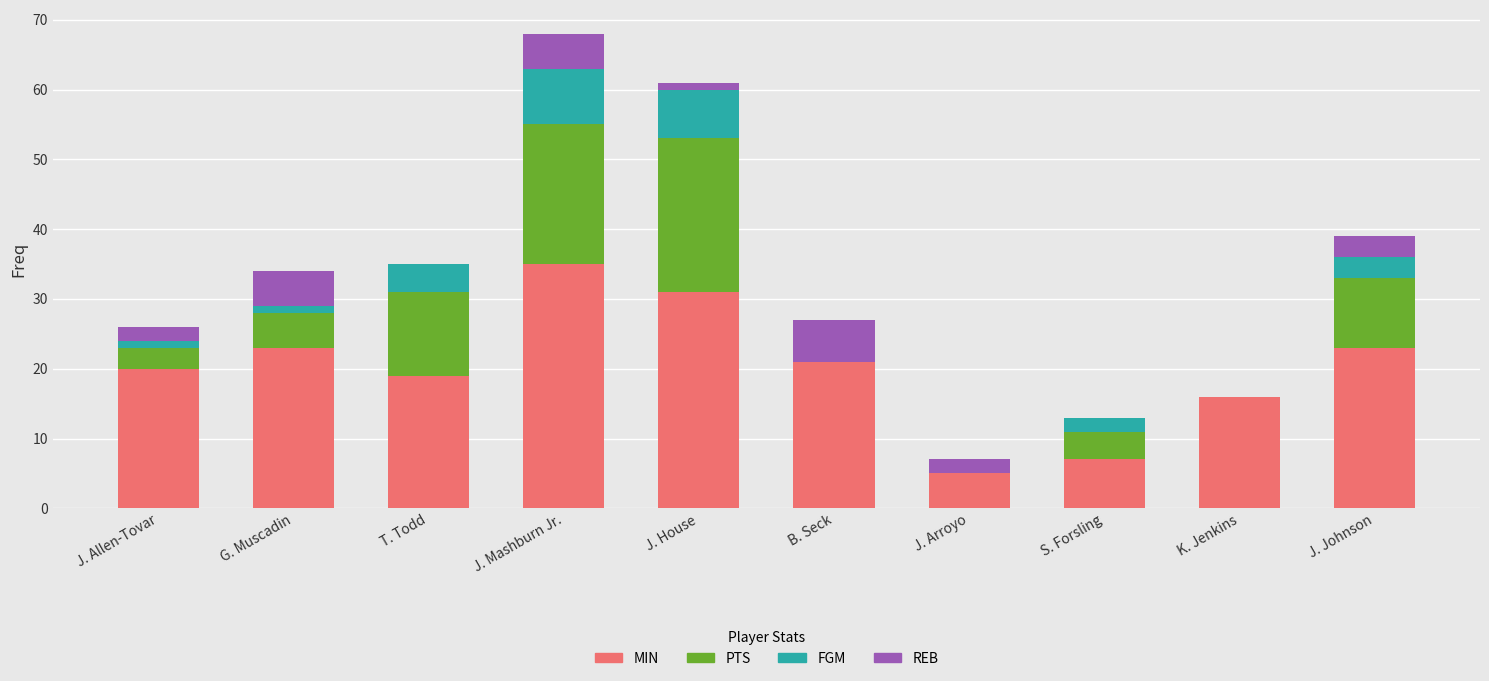

What is the maximum value for MIN?

35